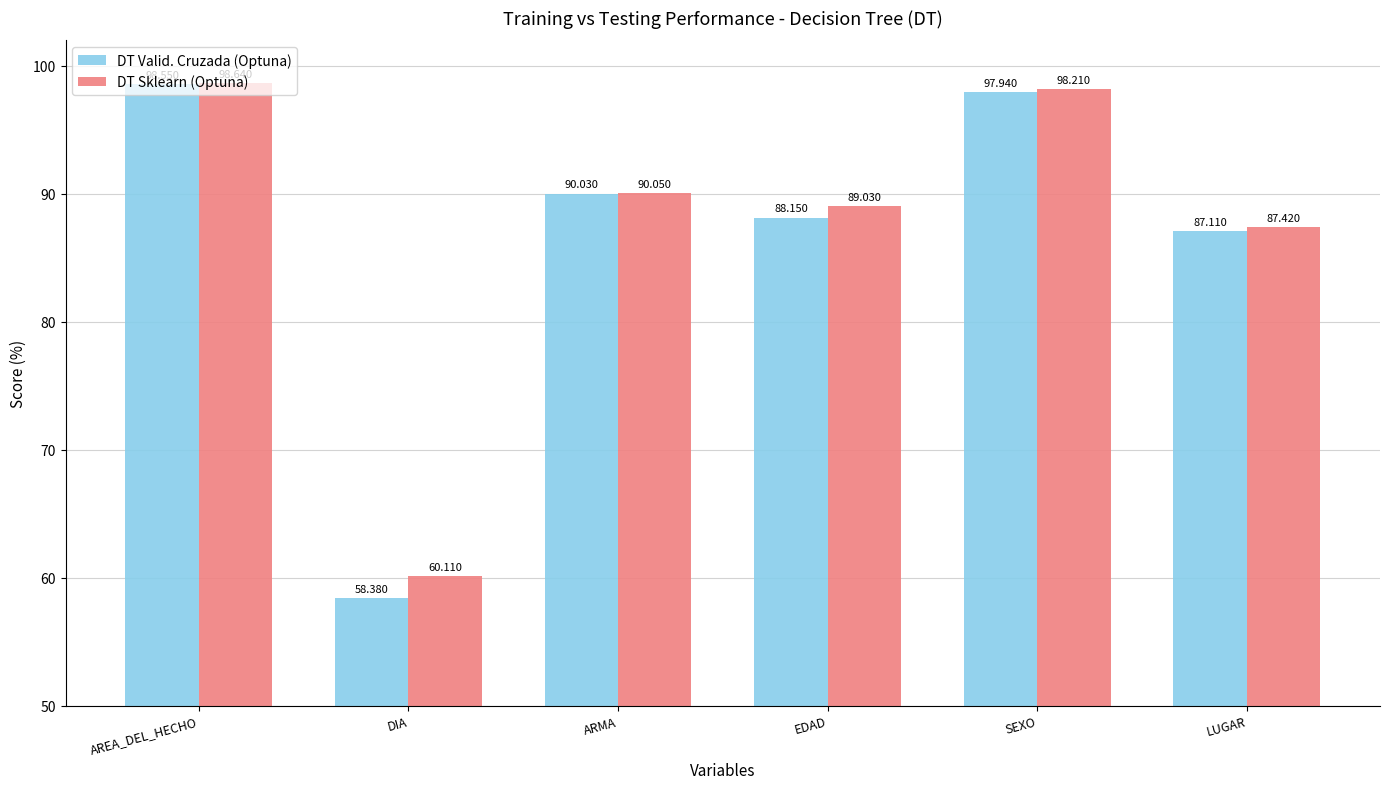

Where does the DT Valid. Cruzada (Optuna) series first go above 90?

AREA_DEL_HECHO